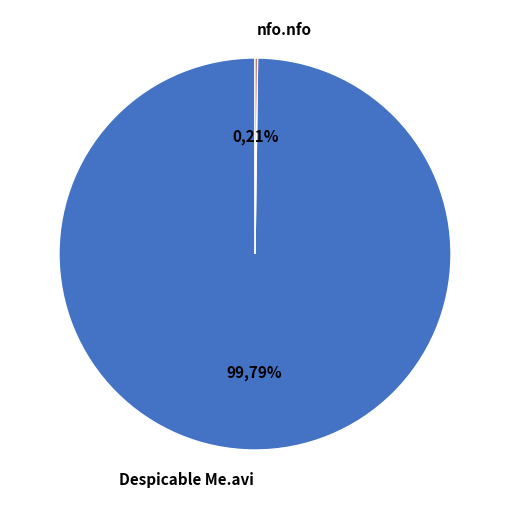

Count the number of slices in the pie.

2